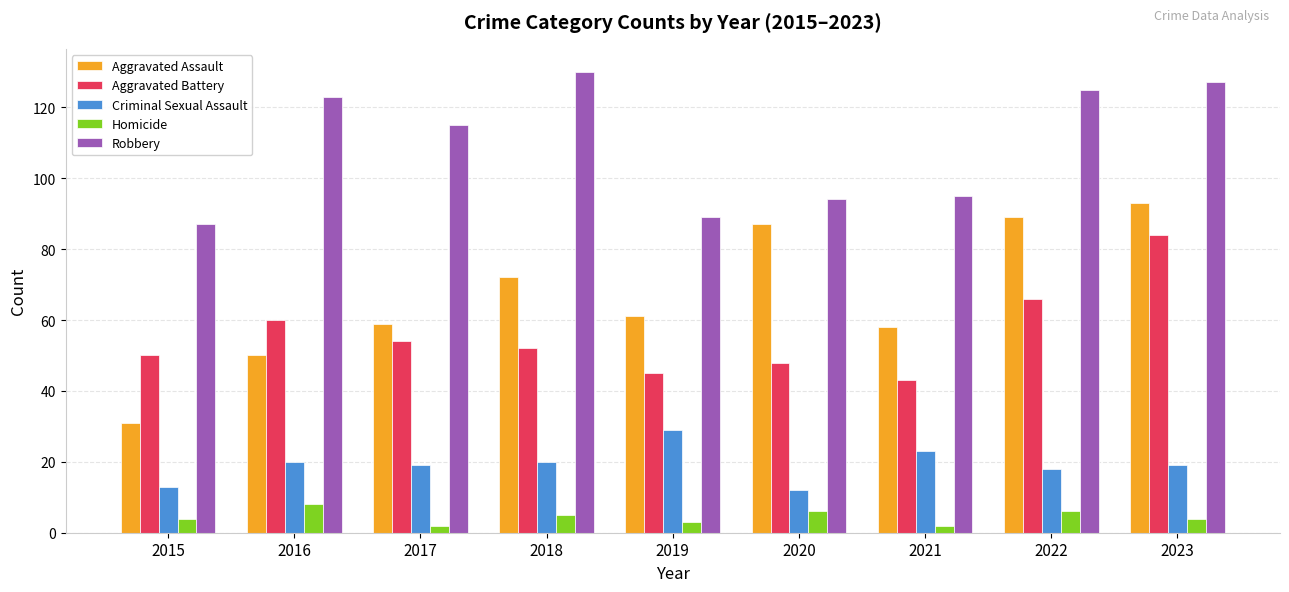

What is the highest value of the Aggravated Assault series?

93